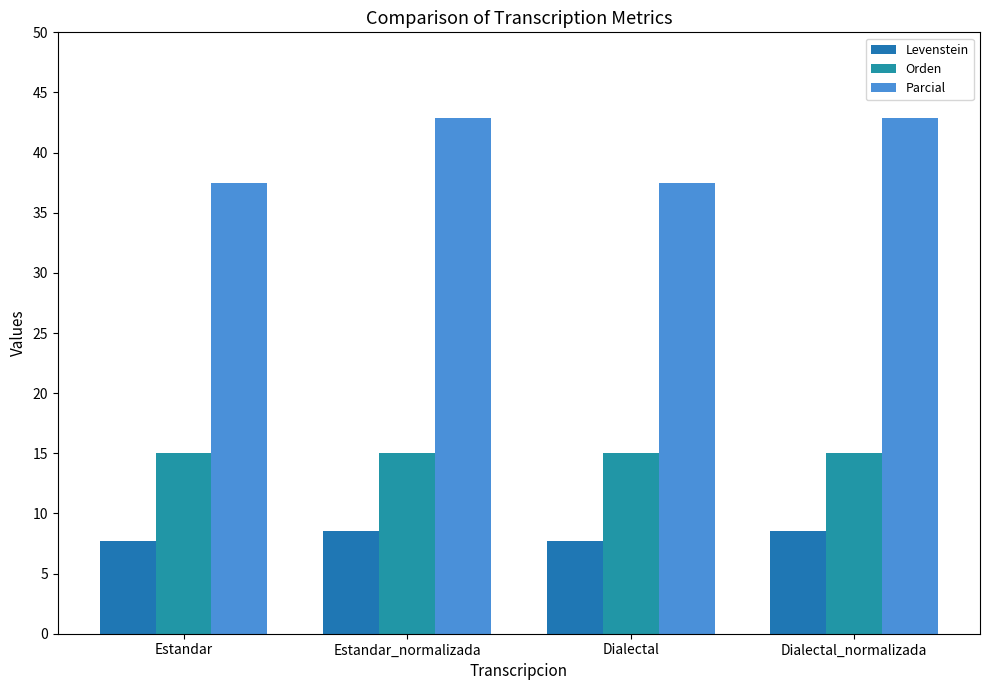

What is the difference between the maximum and second lowest values in the Parcial series?

5.4